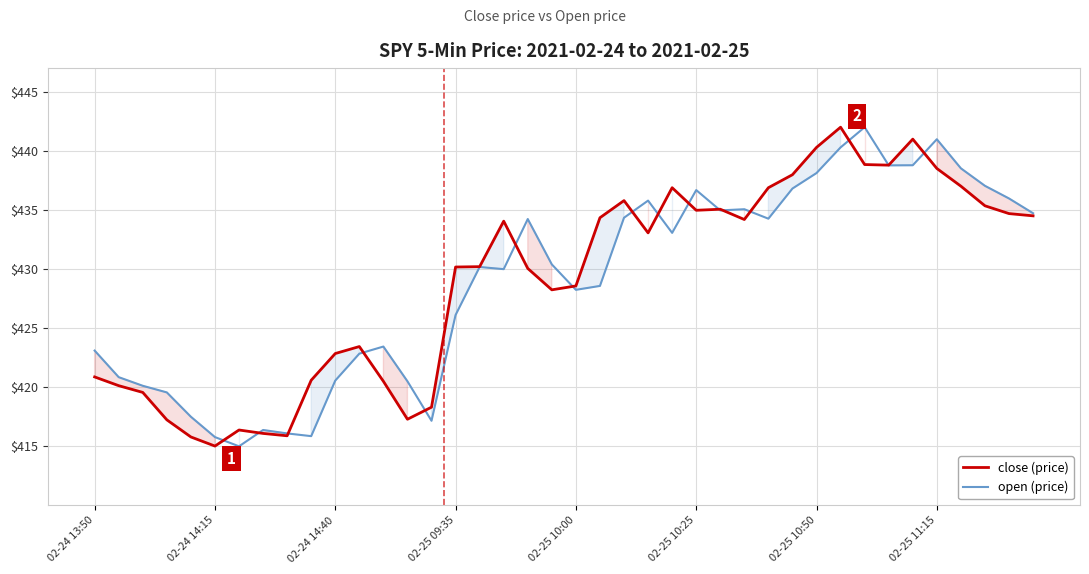

Reading right to left, list all the values displayed in this chart.

close (price): 434.5	434.7	435.4	437.0	438.5	441.0	438.8	438.9	442.0	440.3	438.0	436.9	434.2	435.1	435.0	436.9	433.1	435.8	434.4	428.6	428.2	430.1	434.1	430.2	430.2	418.3	417.3	420.5	423.4	422.9	420.6	415.9	416.1	416.4	415.0	415.8	417.2	419.6	420.1	420.9
open (price): 434.7	436.0	437.1	438.5	441.0	438.8	438.8	442.0	440.3	438.1	436.8	434.3	435.1	435.0	436.7	433.1	435.8	434.4	428.6	428.2	430.4	434.2	430.0	430.2	426.1	417.2	420.5	423.4	422.9	420.6	415.9	416.1	416.4	415.0	415.8	417.5	419.6	420.1	420.9	423.1